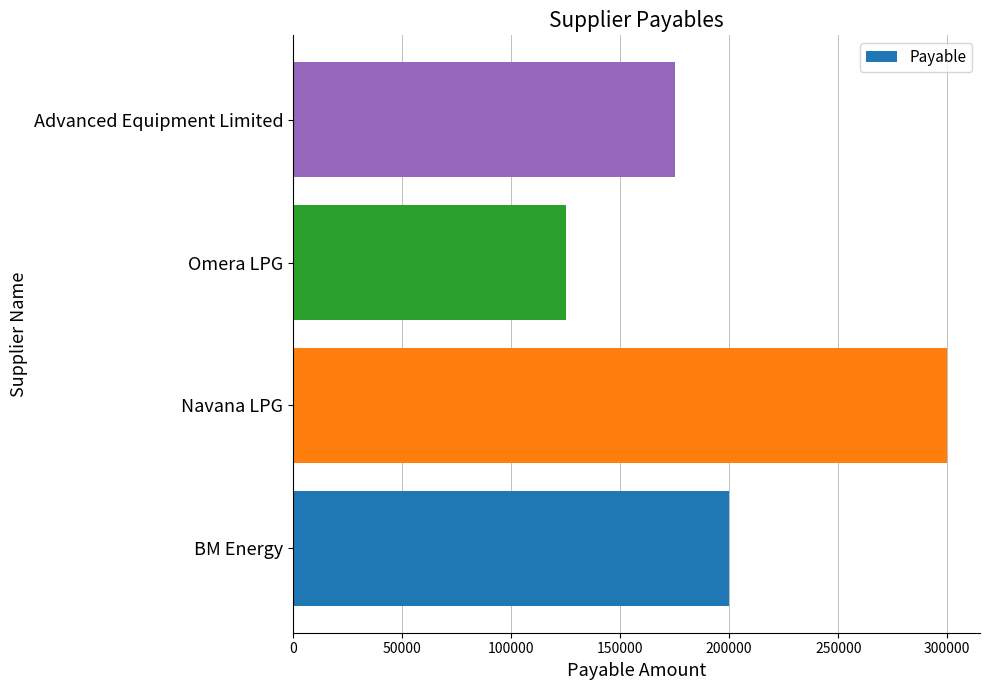

The chart shows a value of 125000 at Omera LPG. True or false?

True